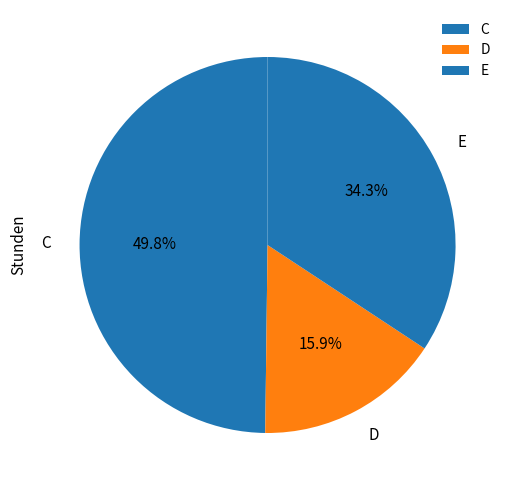

The C slice represents 59% of the pie. True or false?

False